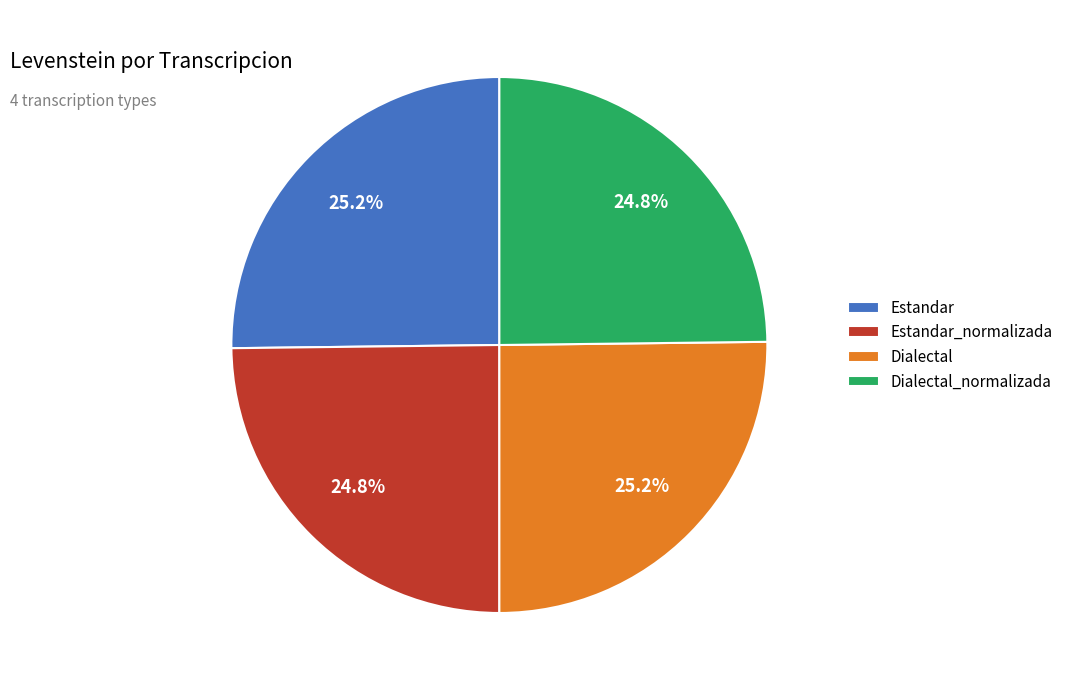

What percentage is the Dialectal_normalizada slice, to the nearest percent?

25%